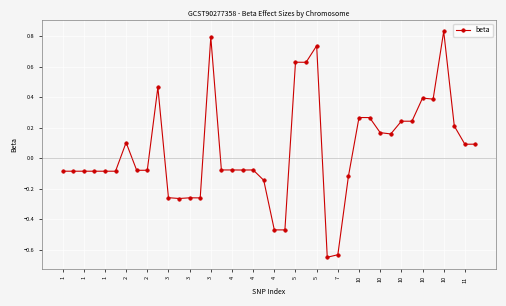

What is the difference between the maximum and second lowest values?

1.5